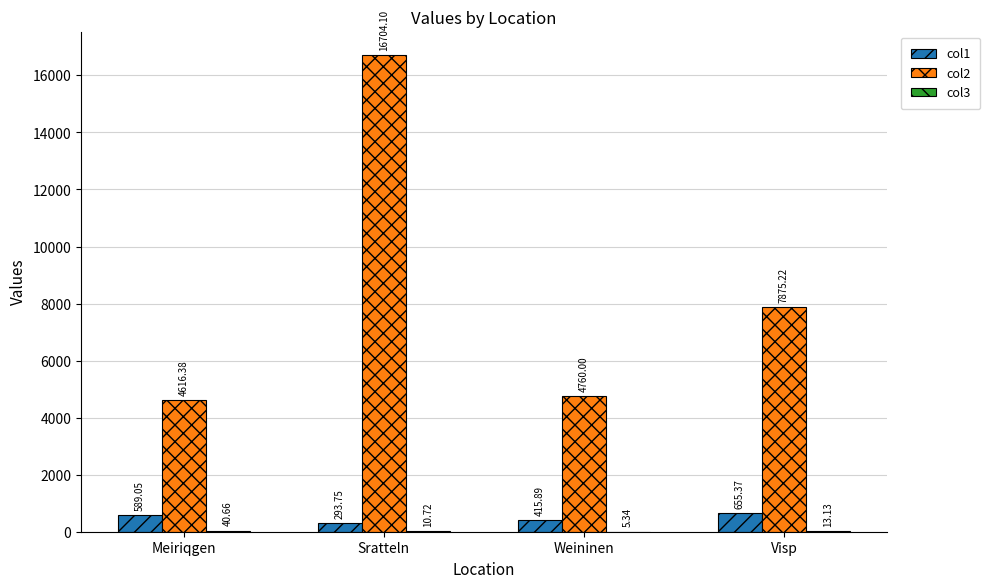

Which series has the largest total across all categories?

col2